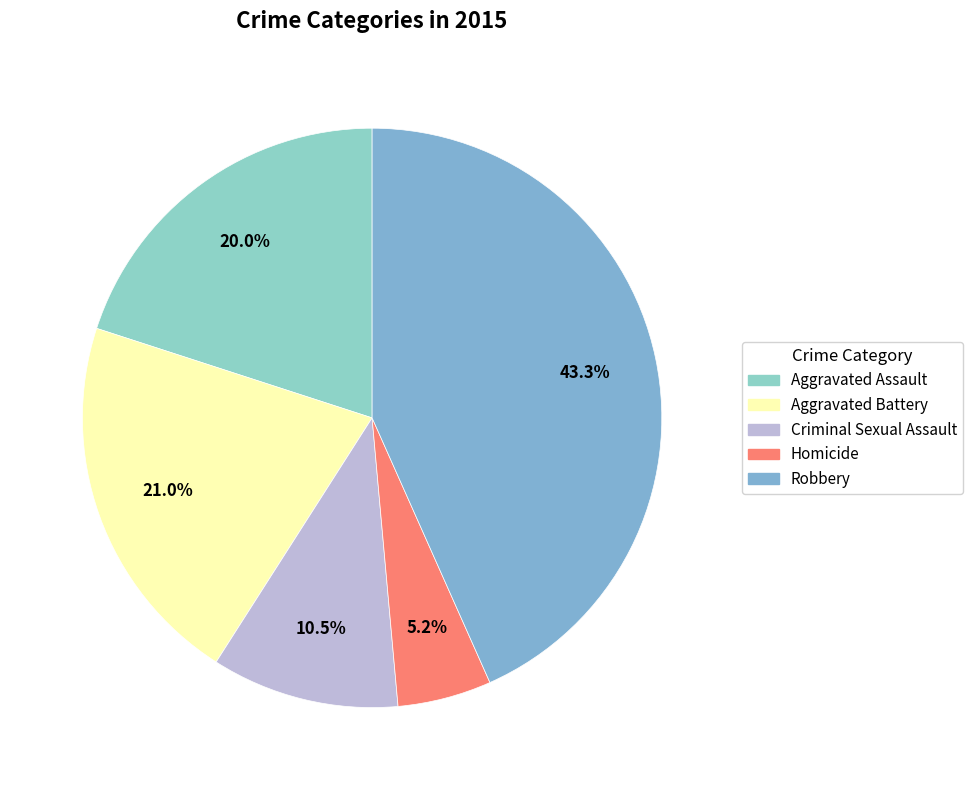

Rank the categories by value from highest to lowest.

Robbery, Aggravated Battery, Aggravated Assault, Criminal Sexual Assault, Homicide